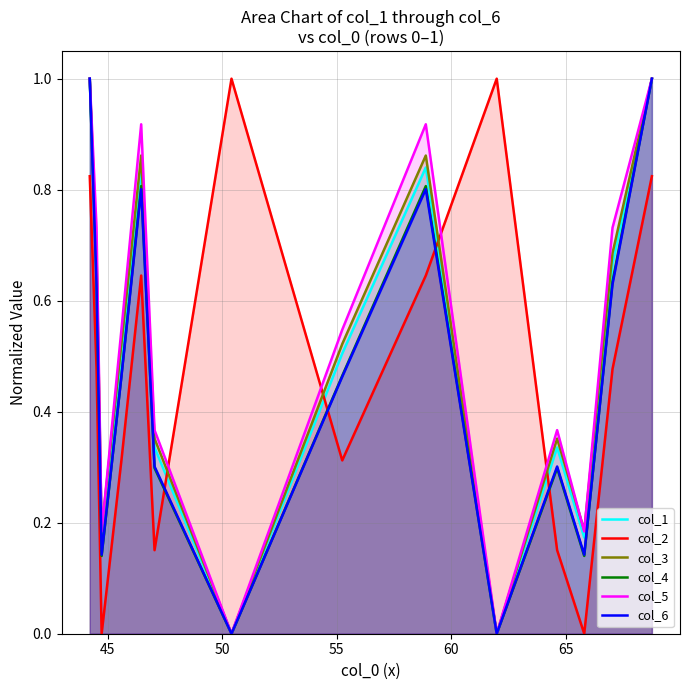

What are all the series names shown in the legend?

col_1, col_2, col_3, col_4, col_5, col_6